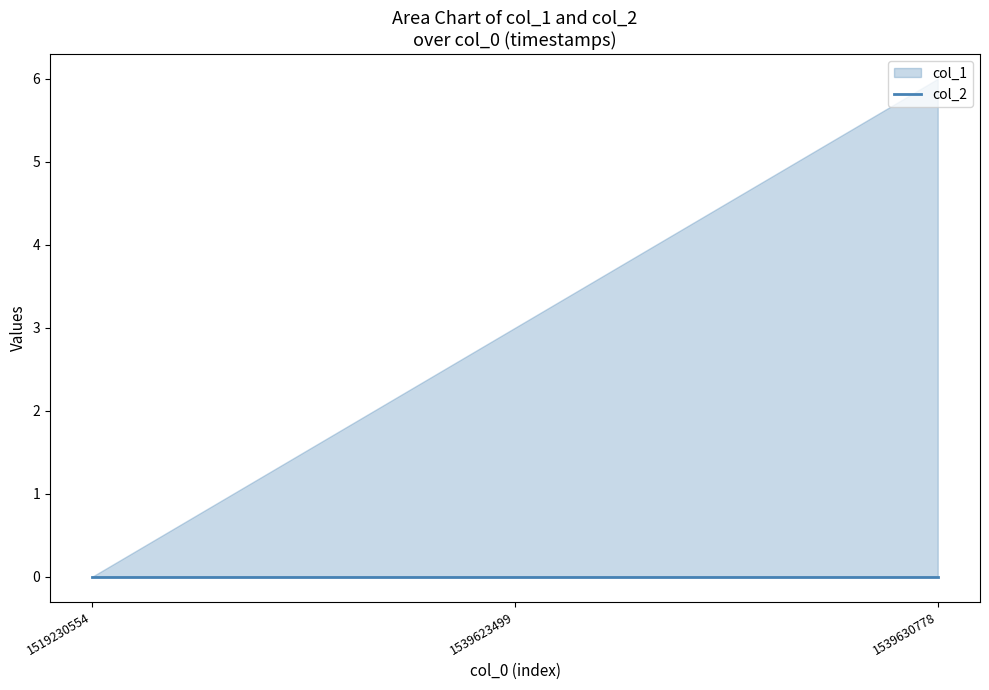

The col_1 series shows 9 at 1539630778. True or false?

False